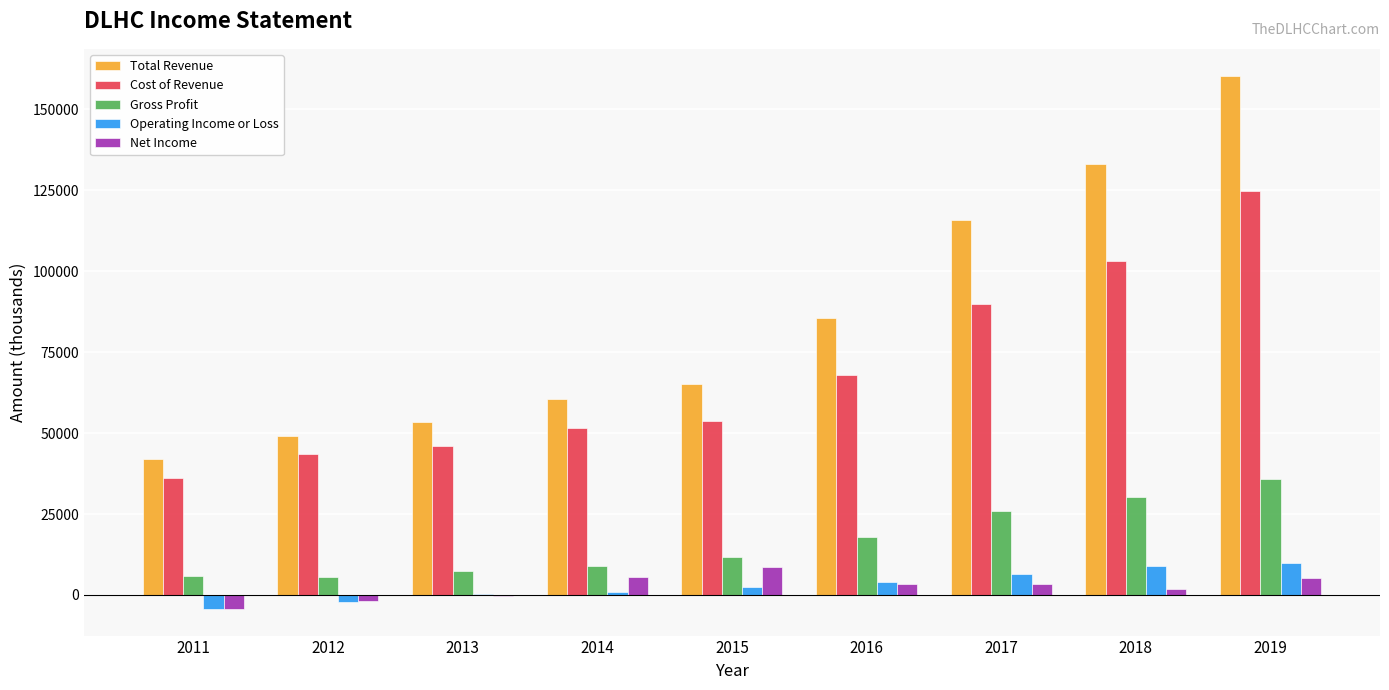

How many groups of bars are there?

9